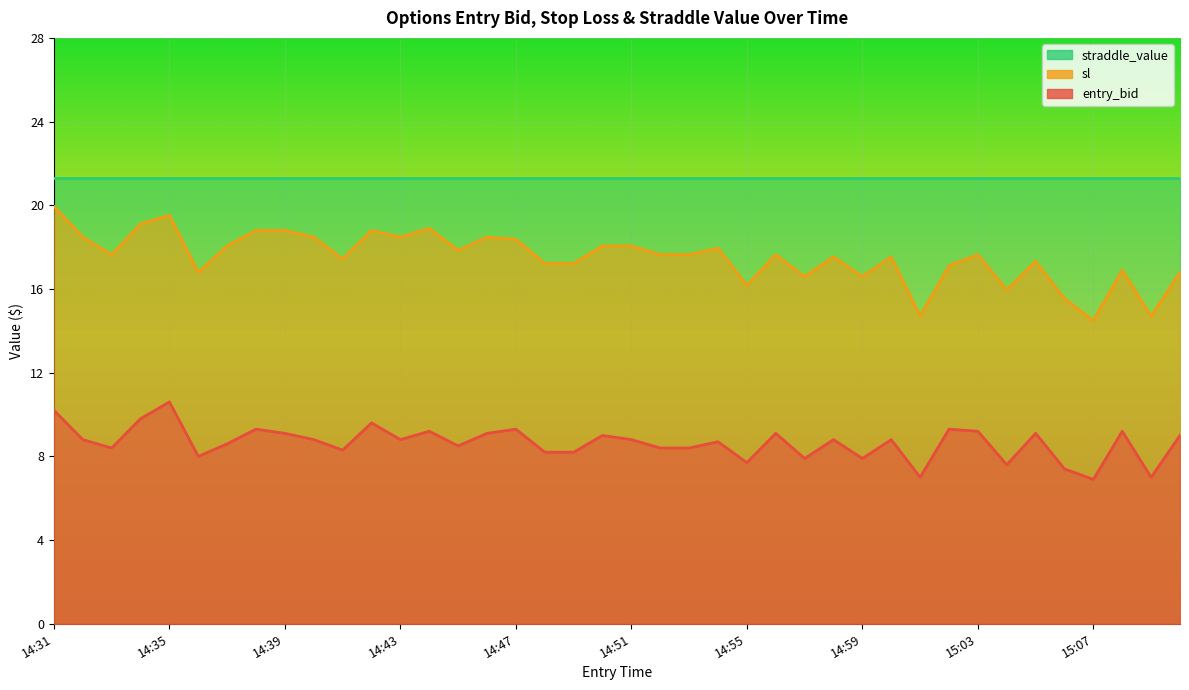

True or false: sl and entry_bid cross at least once.

False